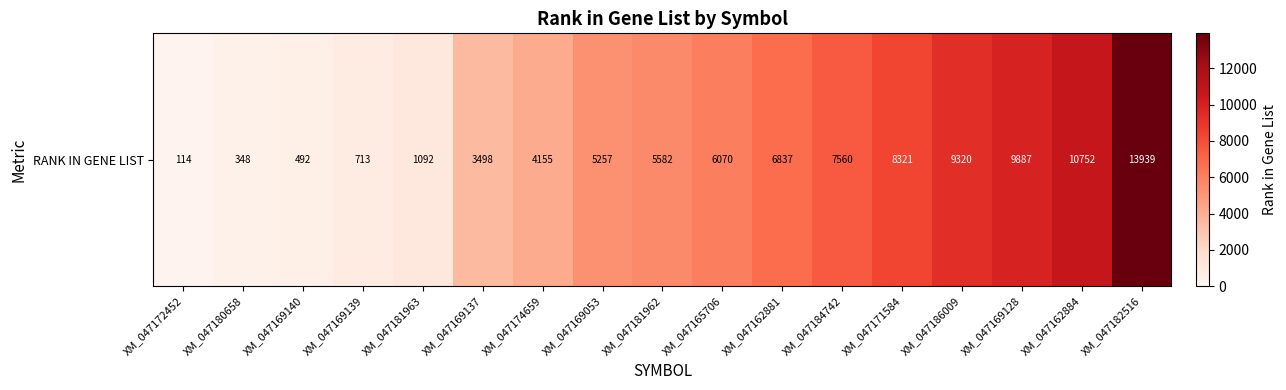

Rank the categories by value from lowest to highest.

XM_047172452, XM_047180658, XM_047169140, XM_047169139, XM_047181963, XM_047169137, XM_047174659, XM_047169053, XM_047181962, XM_047165706, XM_047162881, XM_047184742, XM_047171584, XM_047186009, XM_047169128, XM_047162884, XM_047182516